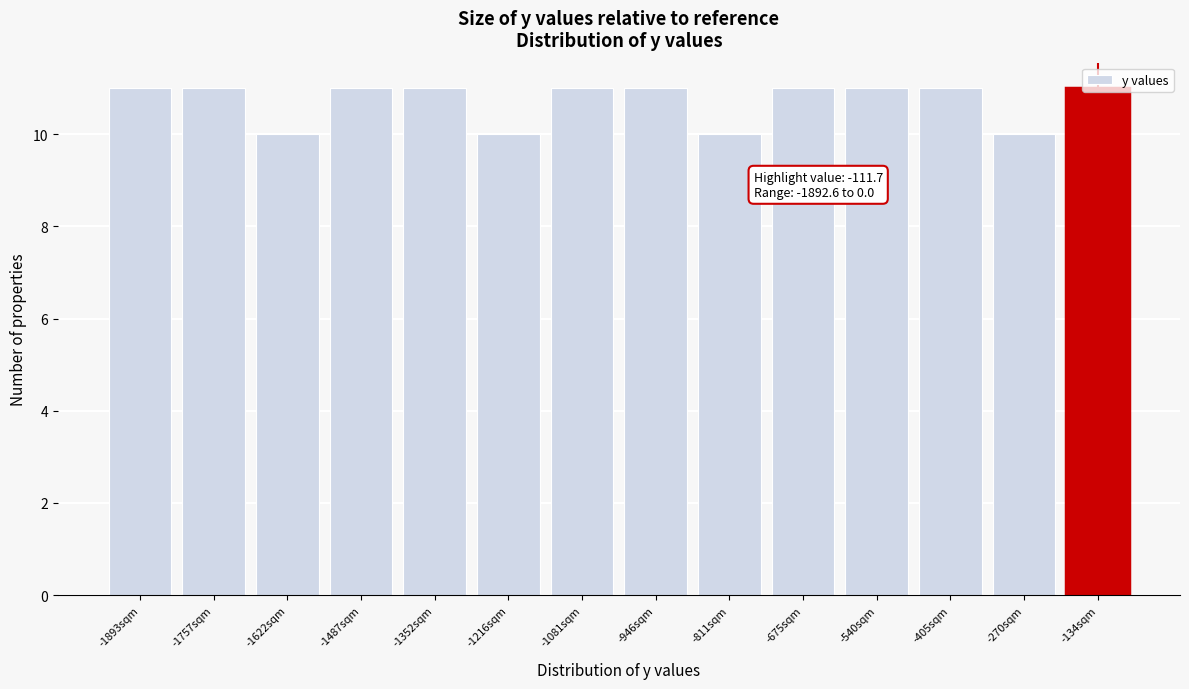

What is the minimum value shown in the chart?

10